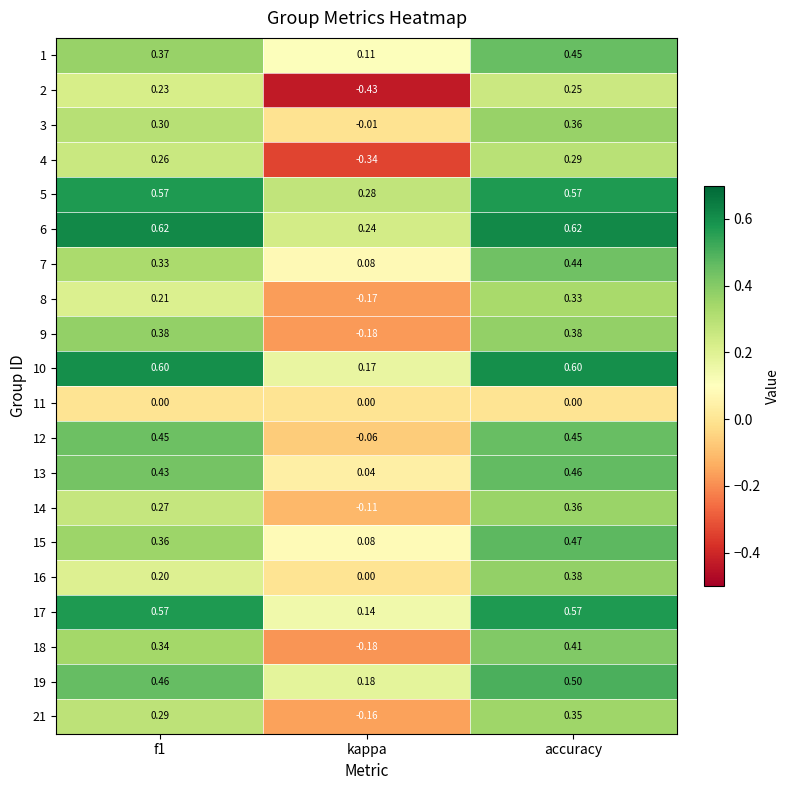

At which category is the sum across all series the highest?

accuracy